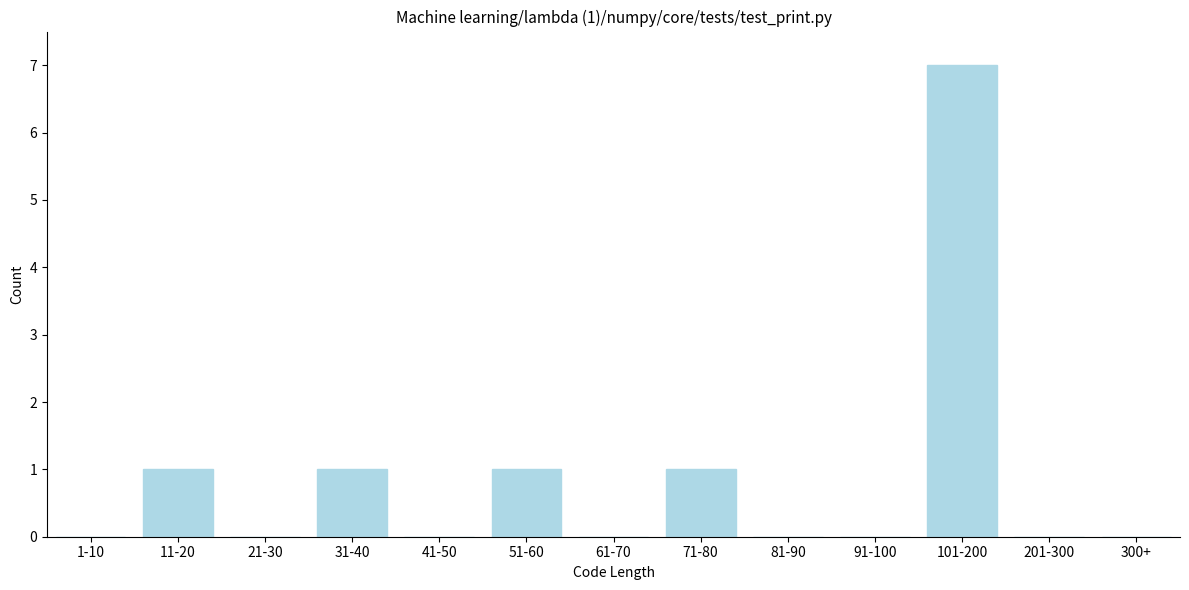

Reading left to right, list all the values displayed in this chart.

1-10=0	11-20=1	21-30=0	31-40=1	41-50=0	51-60=1	61-70=0	71-80=1	81-90=0	91-100=0	101-200=7	201-300=0	300+=0